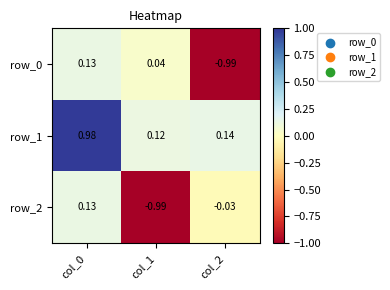

Is the value of row_2 at col_1 greater than the value of row_1 at col_0?

No